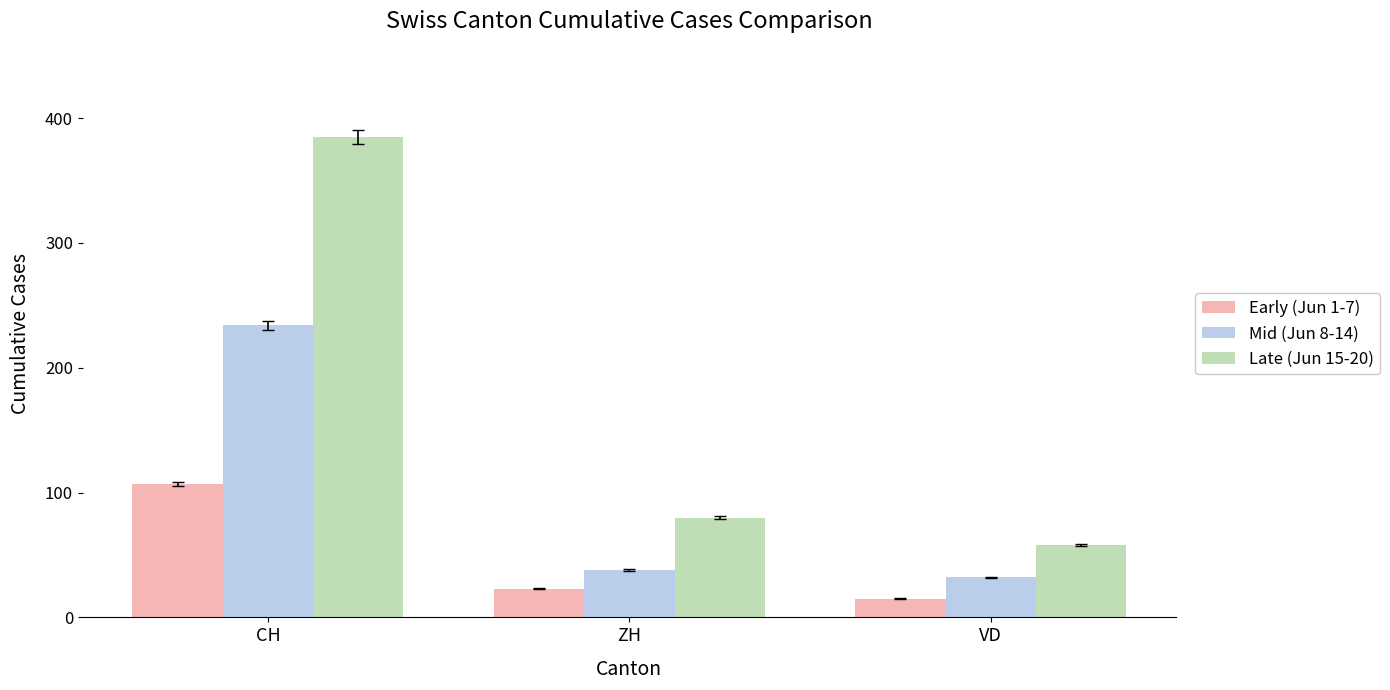

What is the average value of the Late (Jun 15-20) series?

174